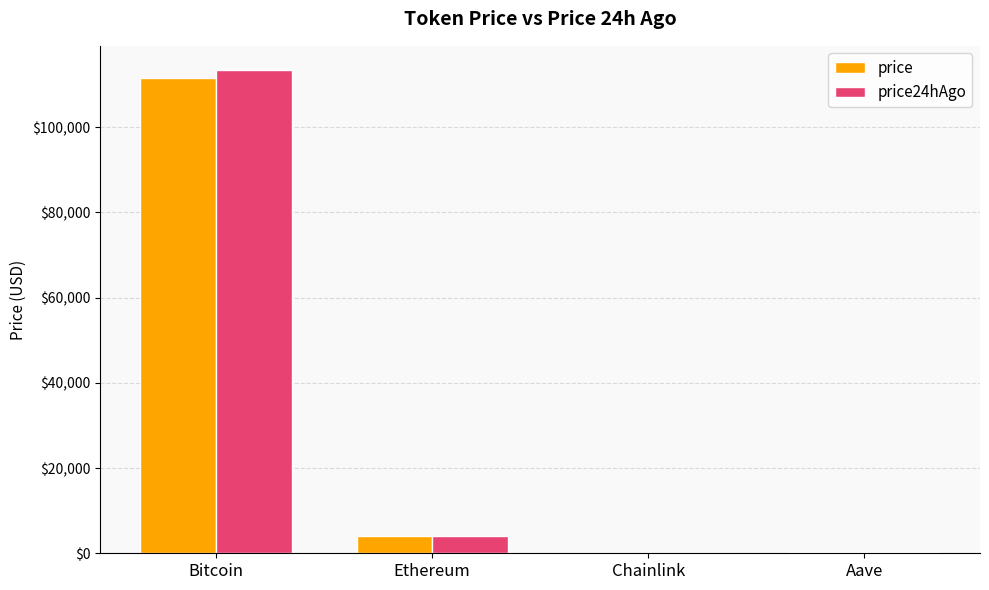

Which category has the highest value across all series?

Bitcoin